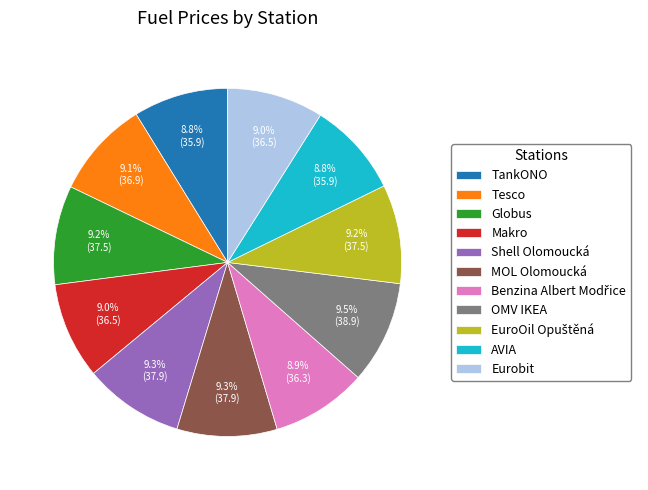

How many slices are in this pie chart?

11